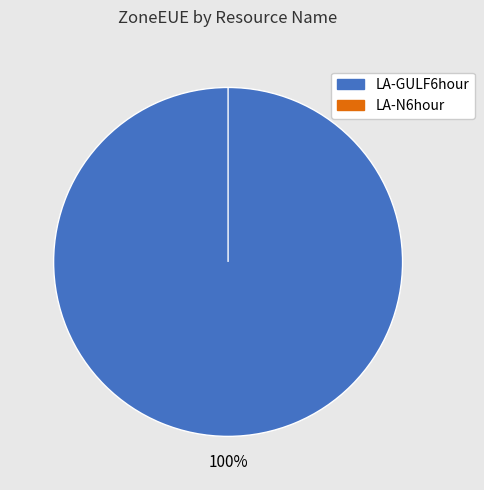

How many slices are in this pie chart?

2